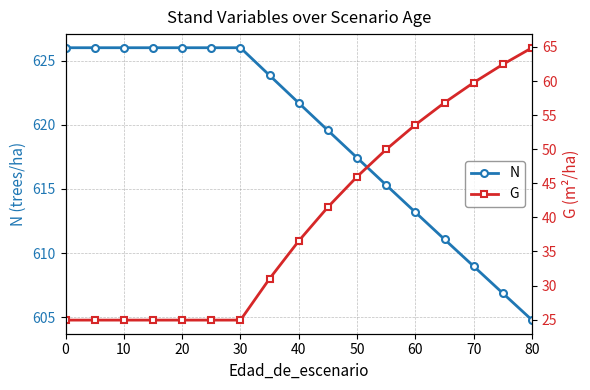

Which series has the widest spread of values?

G